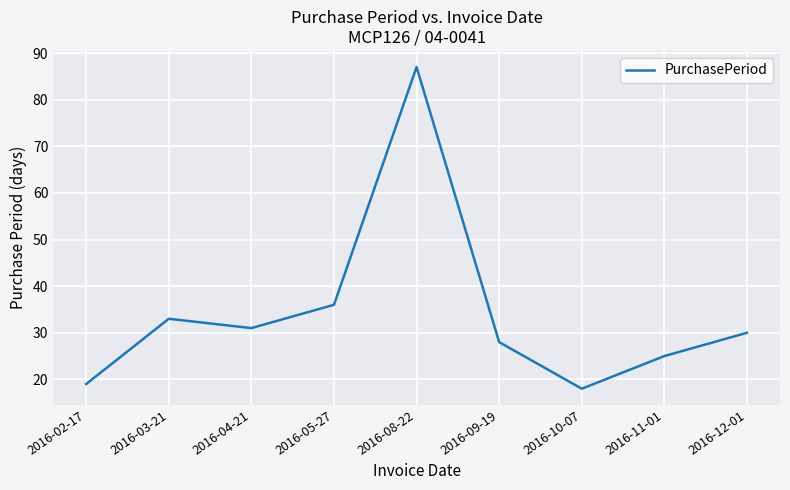

The chart shows a value of 38 at 2016-09-19. True or false?

False